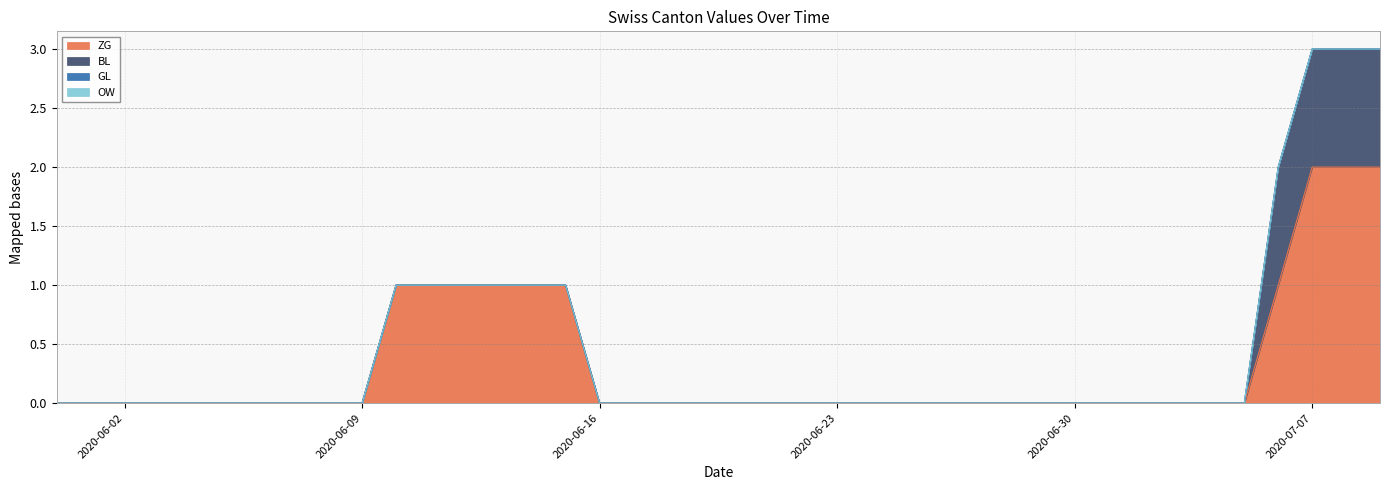

Between 2020-07-03 and 2020-06-19, which is larger?

2020-07-03